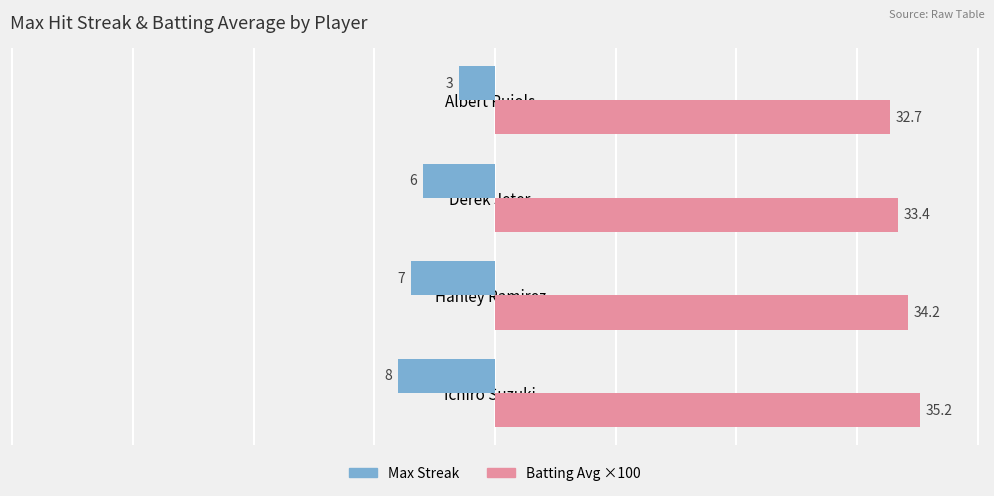

At which category is the sum across all series the highest?

Albert Pujols